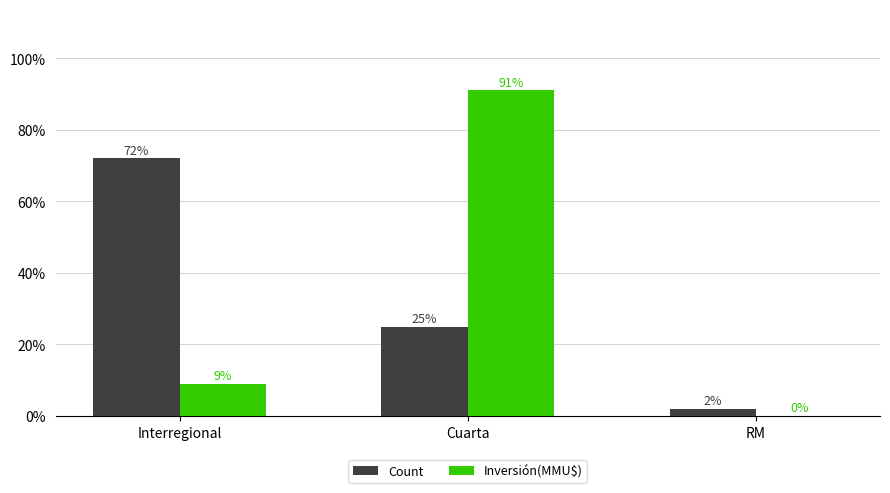

Count the number of data series in this chart.

2